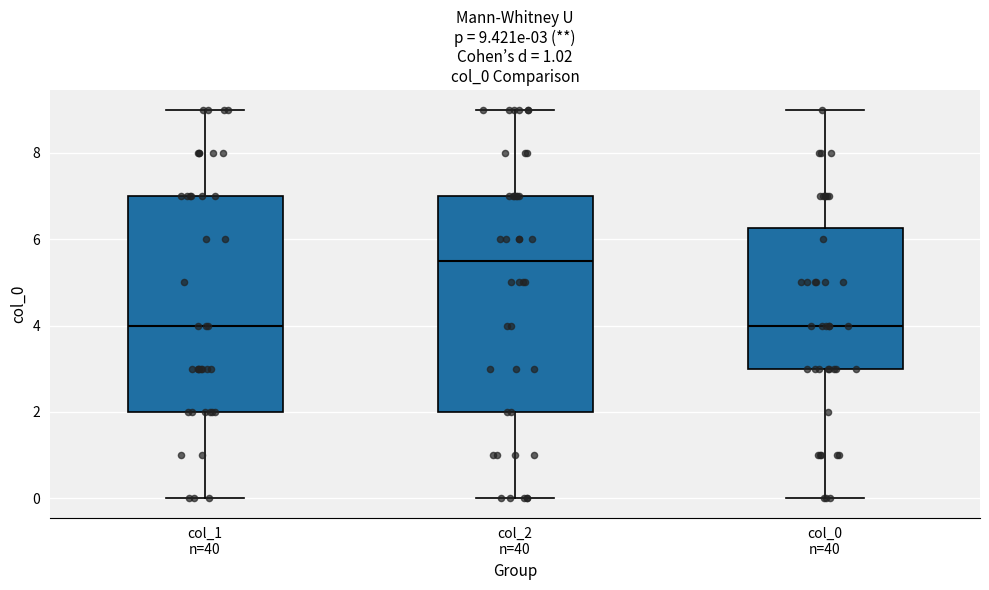

Which box has the highest median line?

col_2 n=40